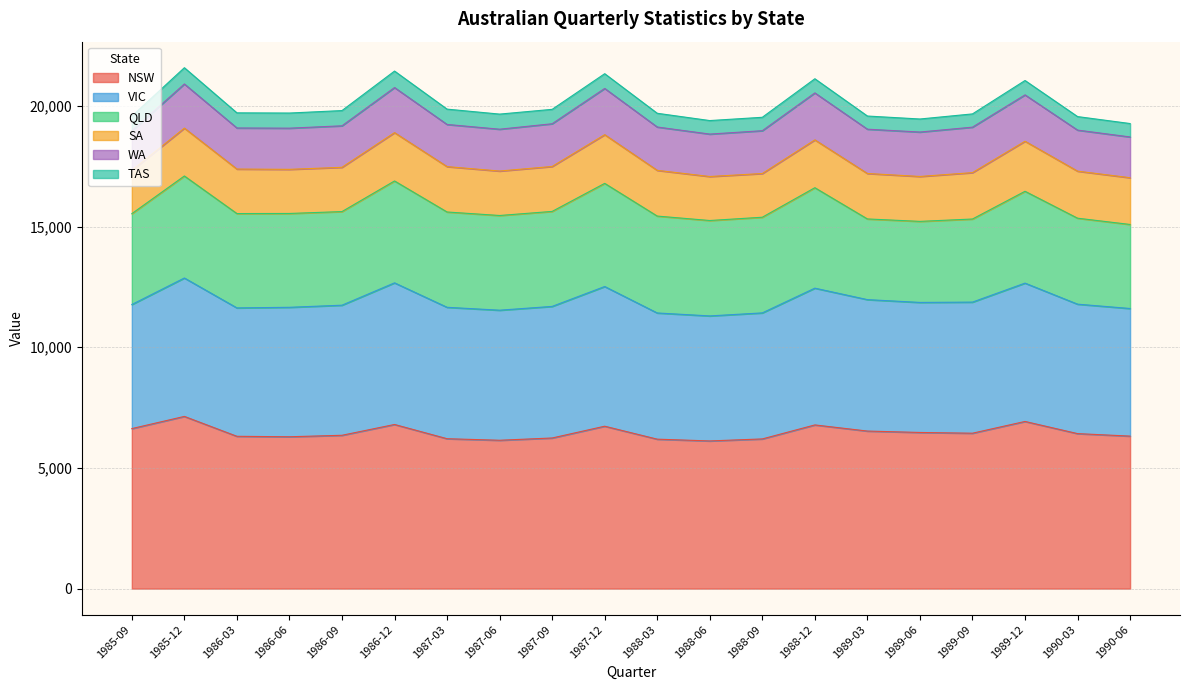

At which category does TAS reach its first local valley?

1989-03